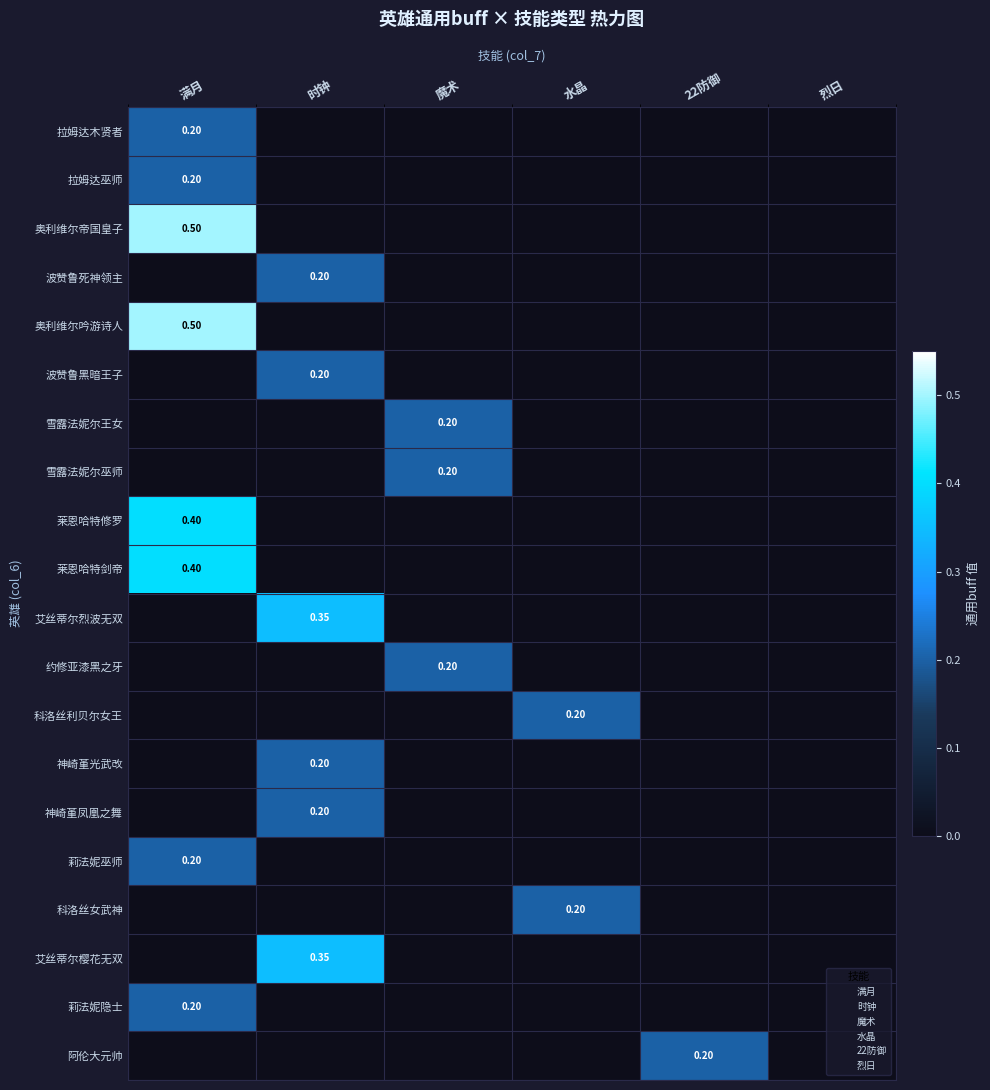

List the labels in order of 莉法妮隐士 value, smallest first.

时钟, 魔术, 水晶, 22防御, 烈日, 满月